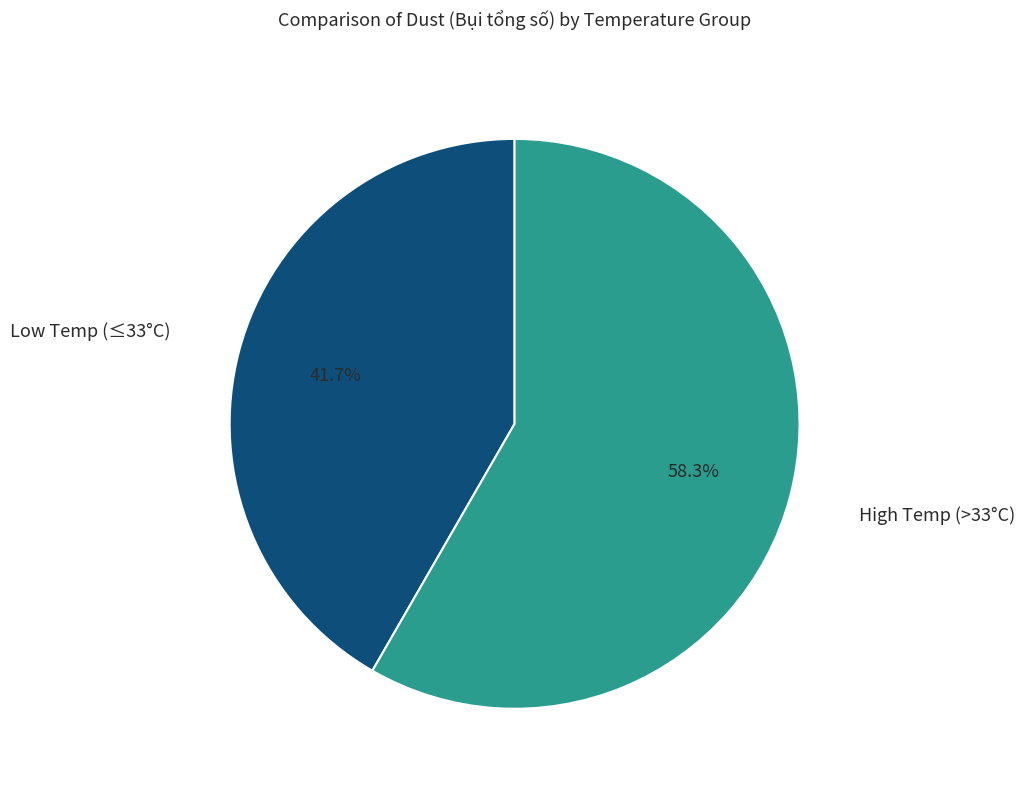

Which has a higher value, High Temp (>33°C) or Low Temp (≤33°C)?

High Temp (>33°C)